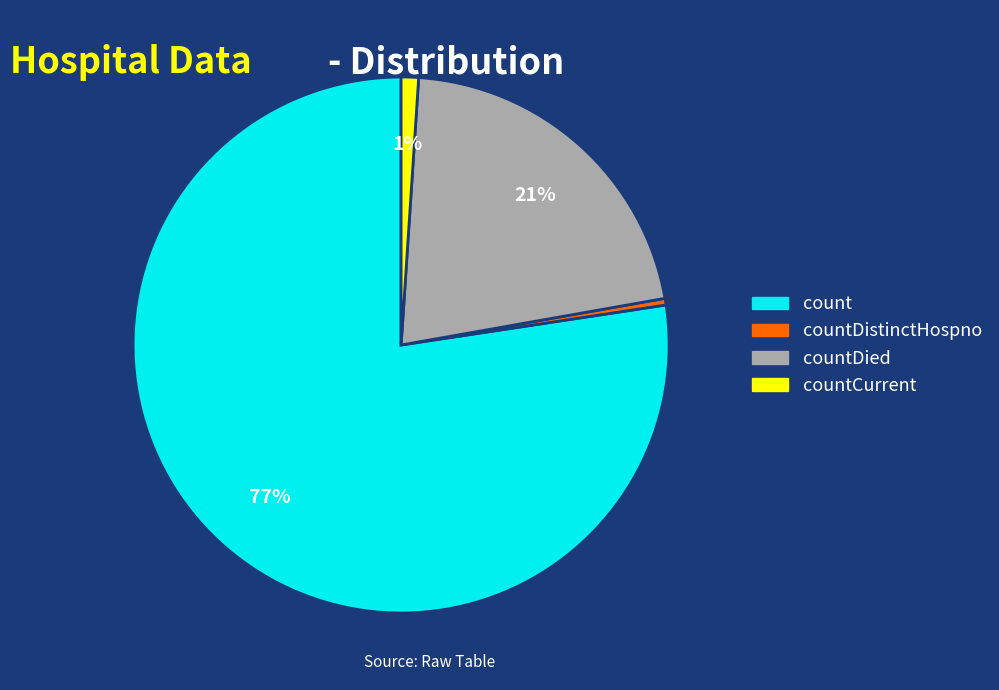

To the nearest percent, what is the average slice percentage?

25%